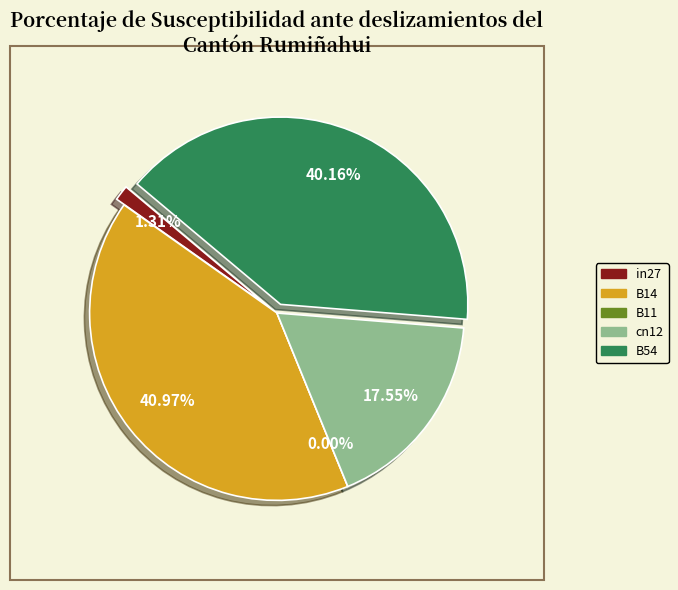

The B11 slice represents 11% of the pie. True or false?

False